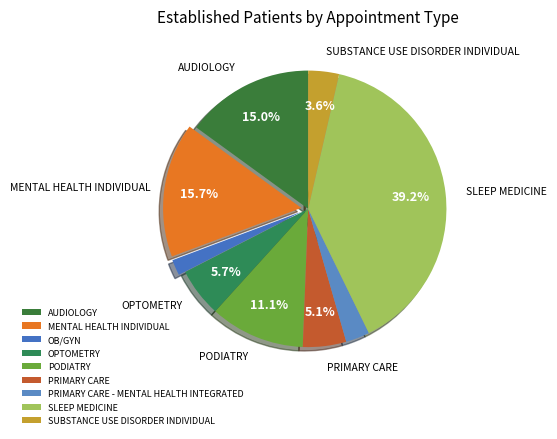

Does PRIMARY CARE represent more than half of the total?

No